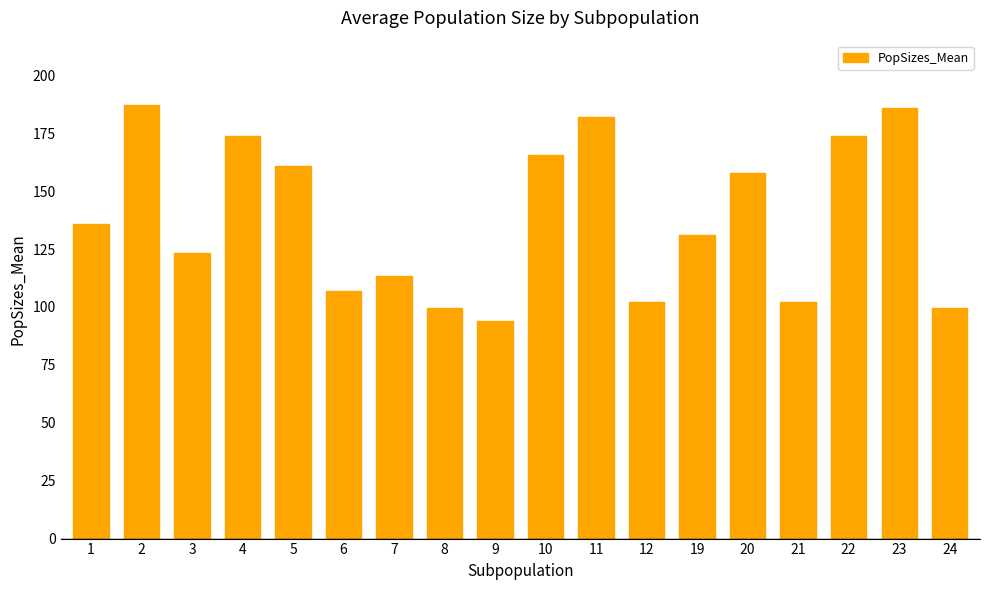

Which label corresponds to the smallest value in the chart?

9